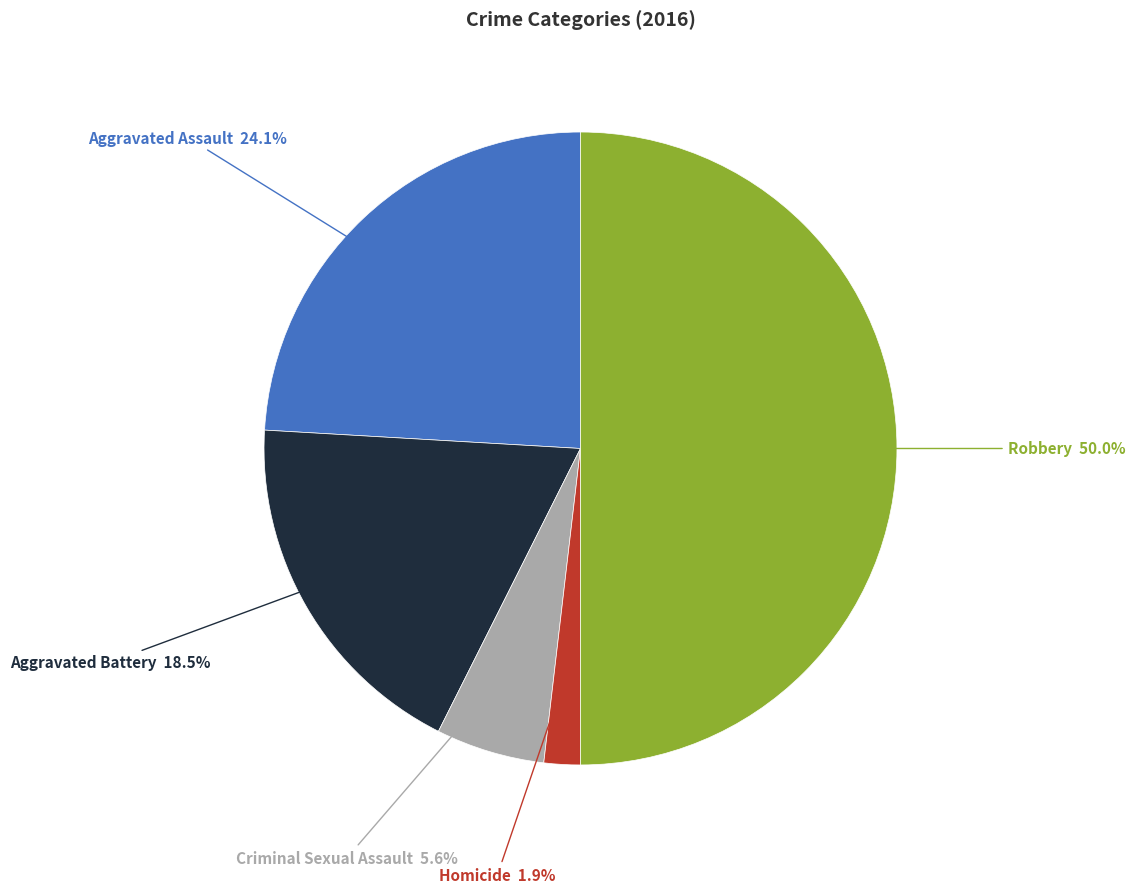

Between Aggravated Assault and Homicide, which is larger?

Aggravated Assault